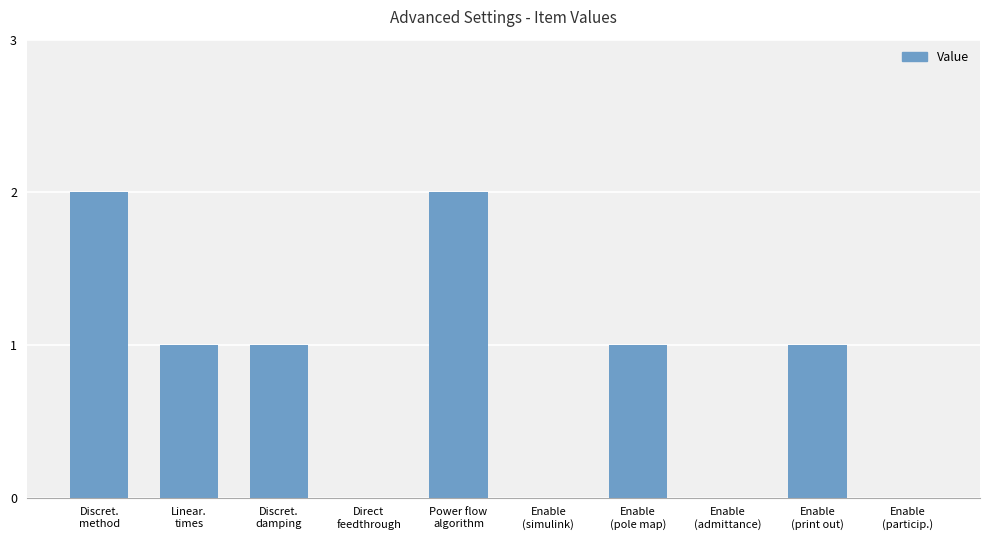

Reading left to right, transcribe all the data shown in this chart.

2	1	1	0	2	0	1	0	1	0